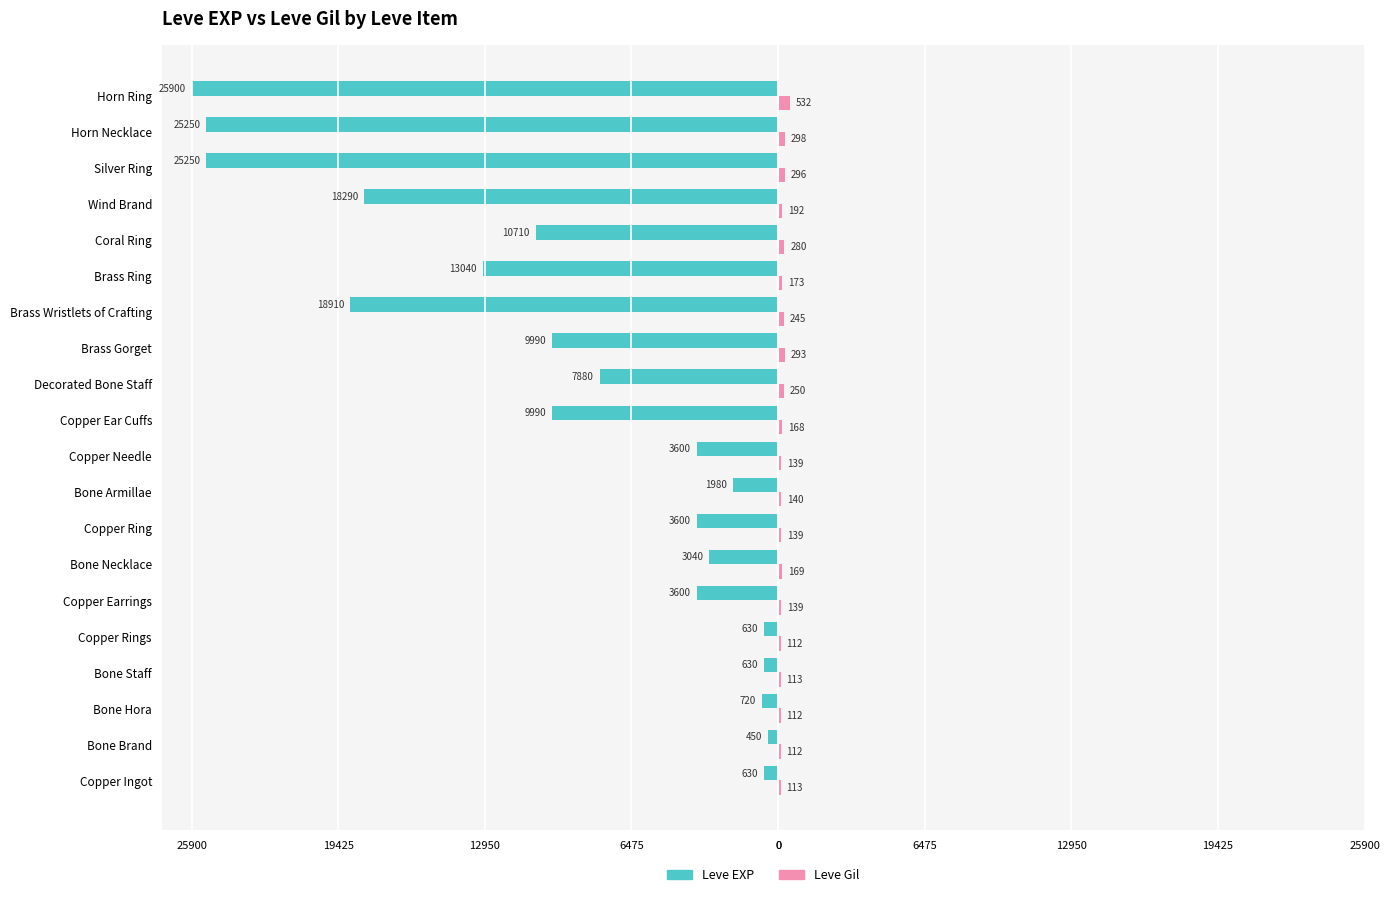

What are all the series names shown in the legend?

Leve EXP, Leve Gil